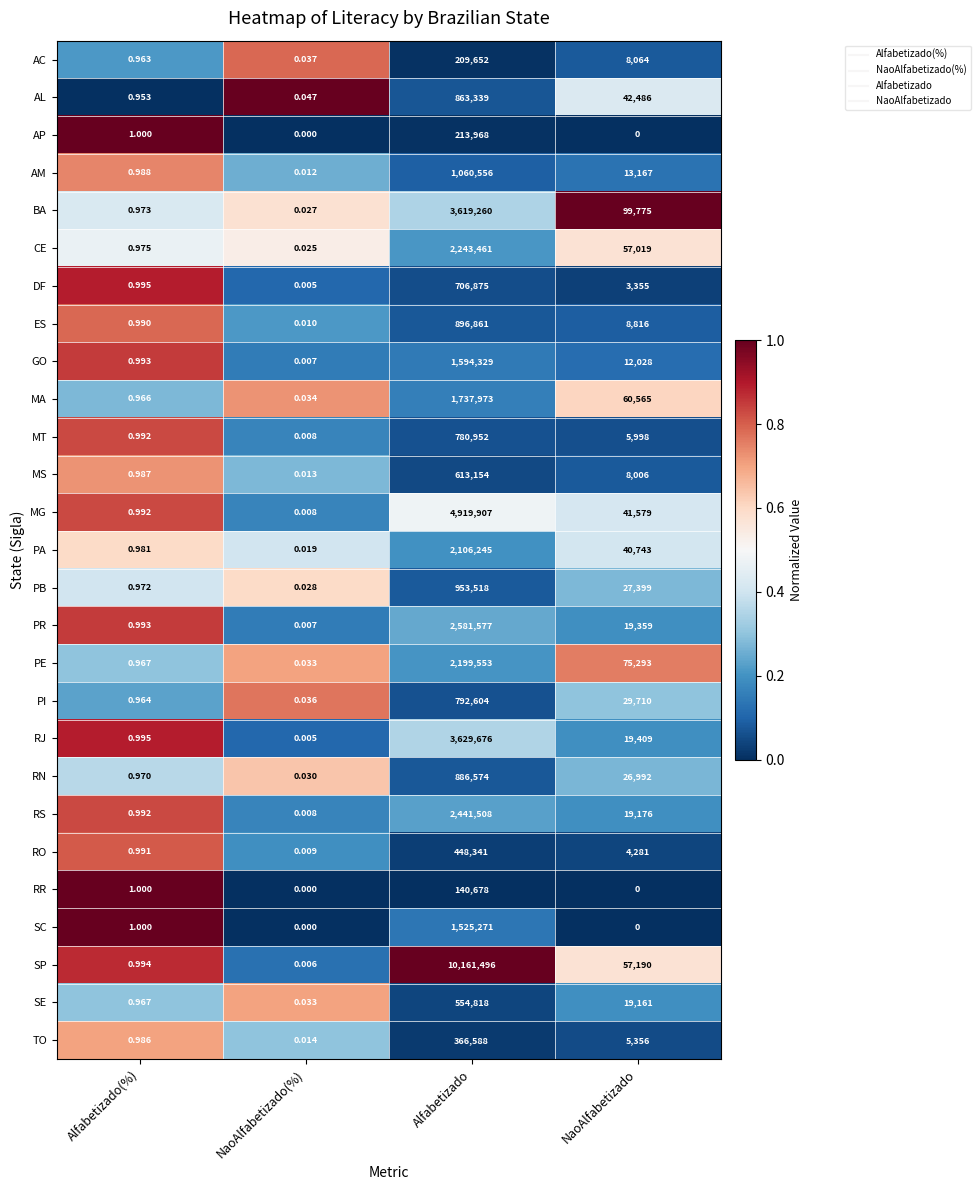

How many distinct data groups are displayed?

27